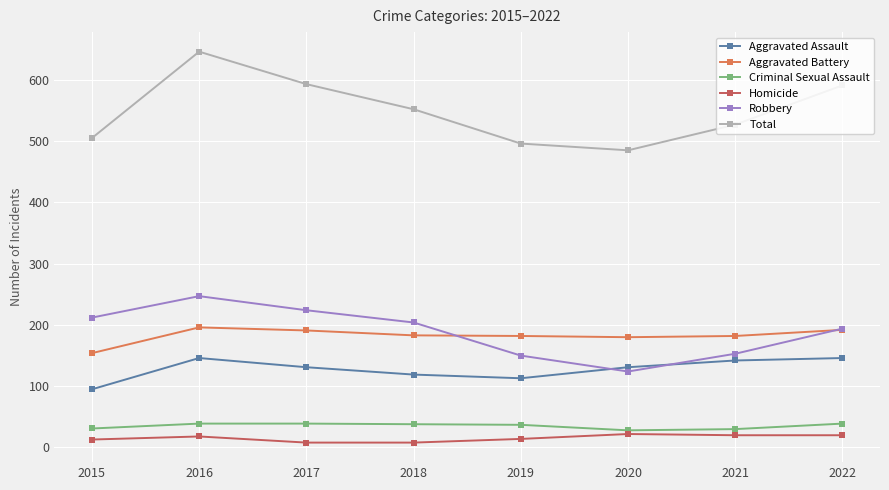

At which label does Robbery reach its peak?

2016